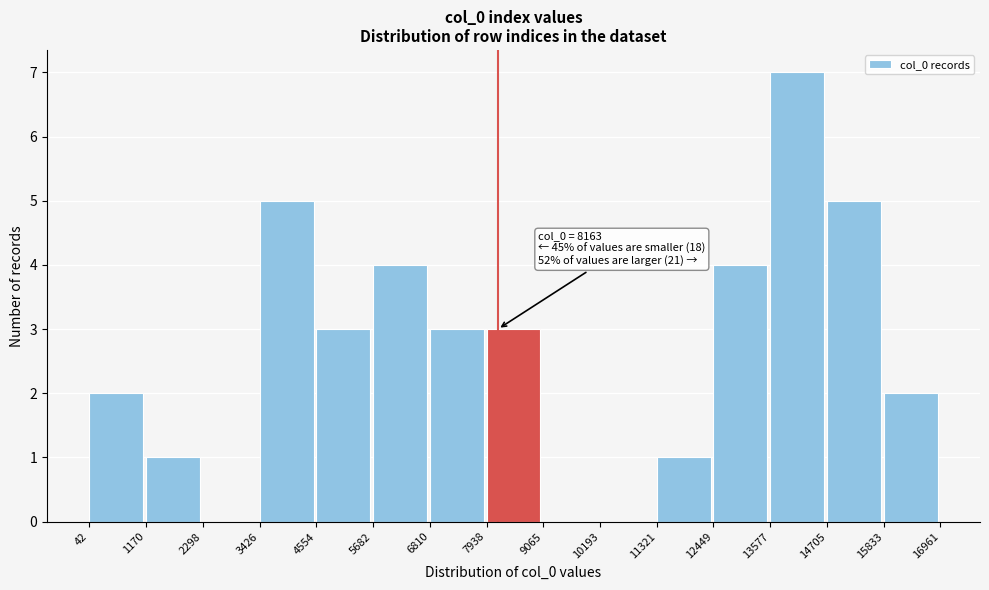

Over which range of the x-axis is the bar tallest?

13577 to 14705